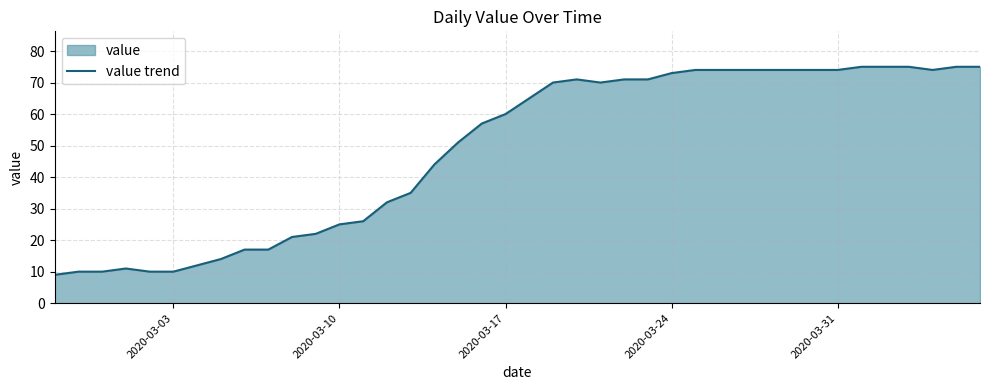

What is the greatest value displayed?

75